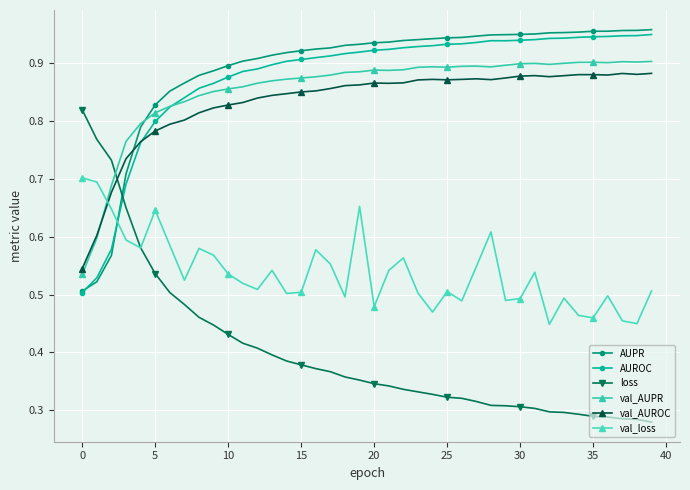

How many lines are shown in the chart?

6